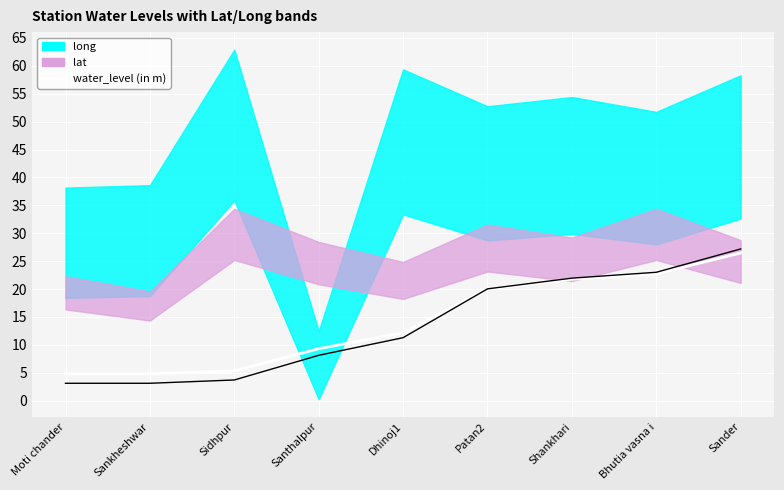

Which category has the lowest value across all series?

Moti chander